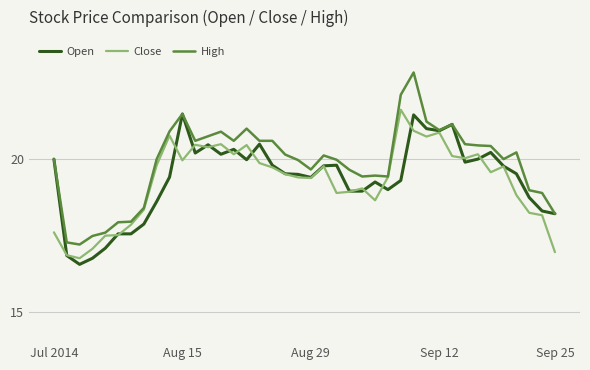

What is the minimum value shown in the chart?

16.6